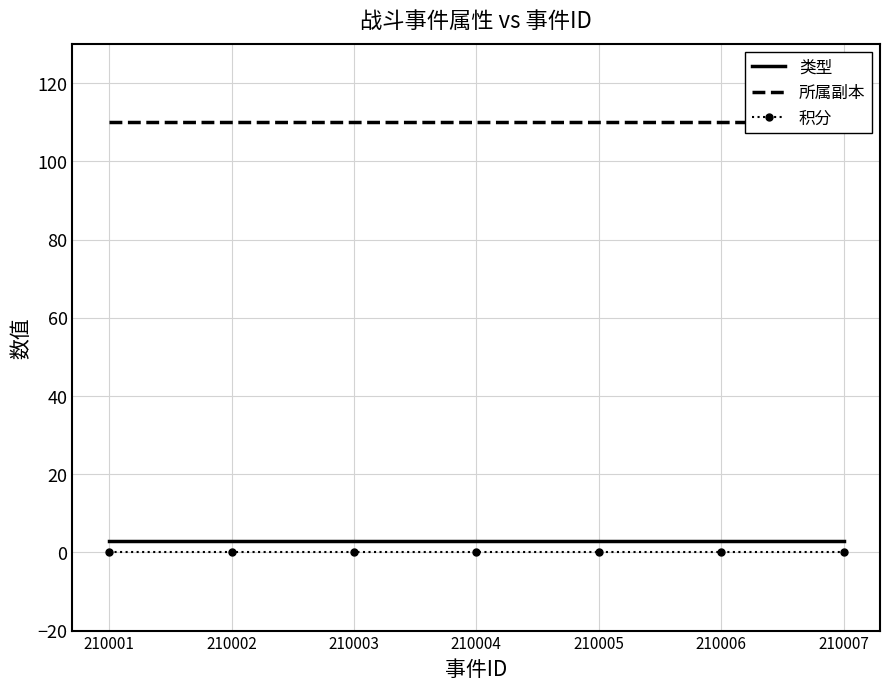

What is the sum of all 所属副本 values?

770